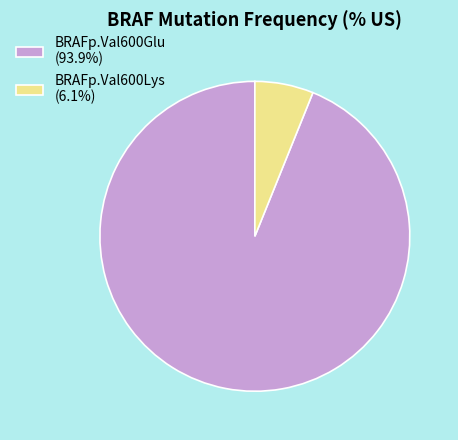

Is the sum of BRAFp.Val600Lys (6.1%) and BRAFp.Val600Glu (93.9%) greater than half?

Yes